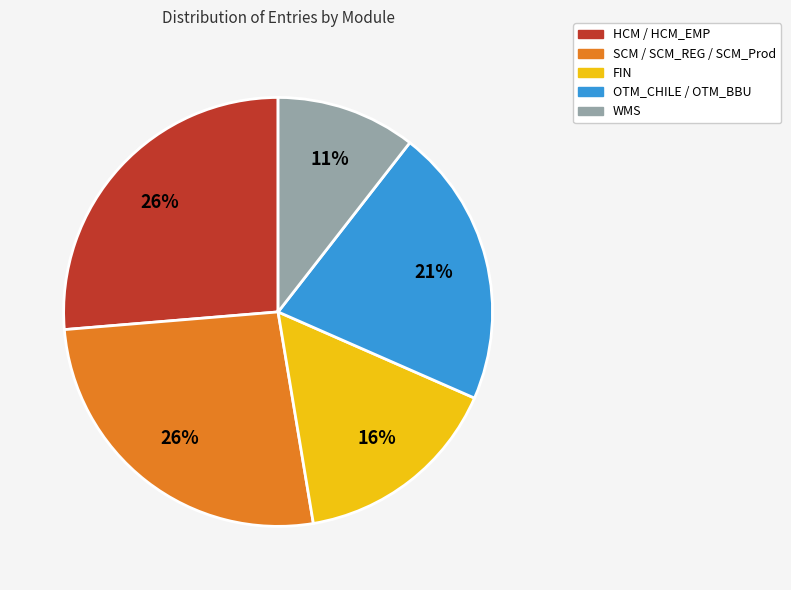

Does any single category account for the majority?

No